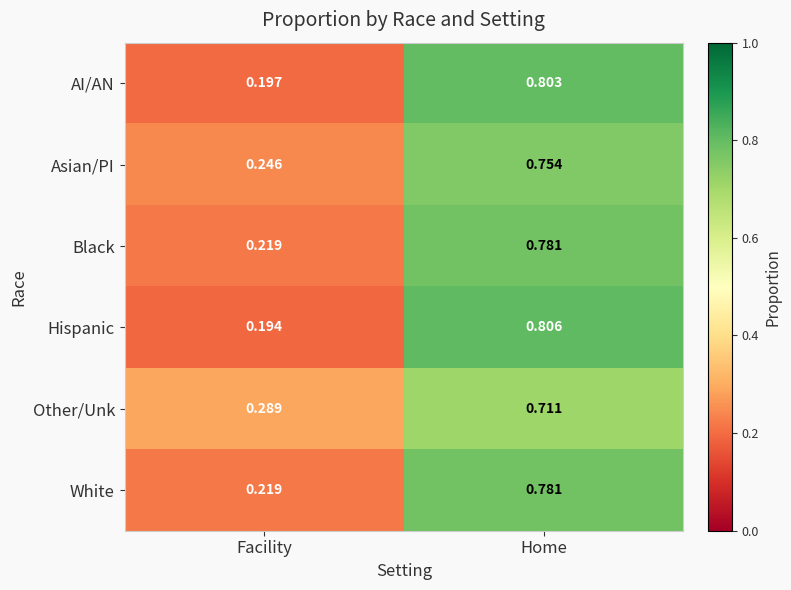

Which category has the lowest value across all series?

Facility